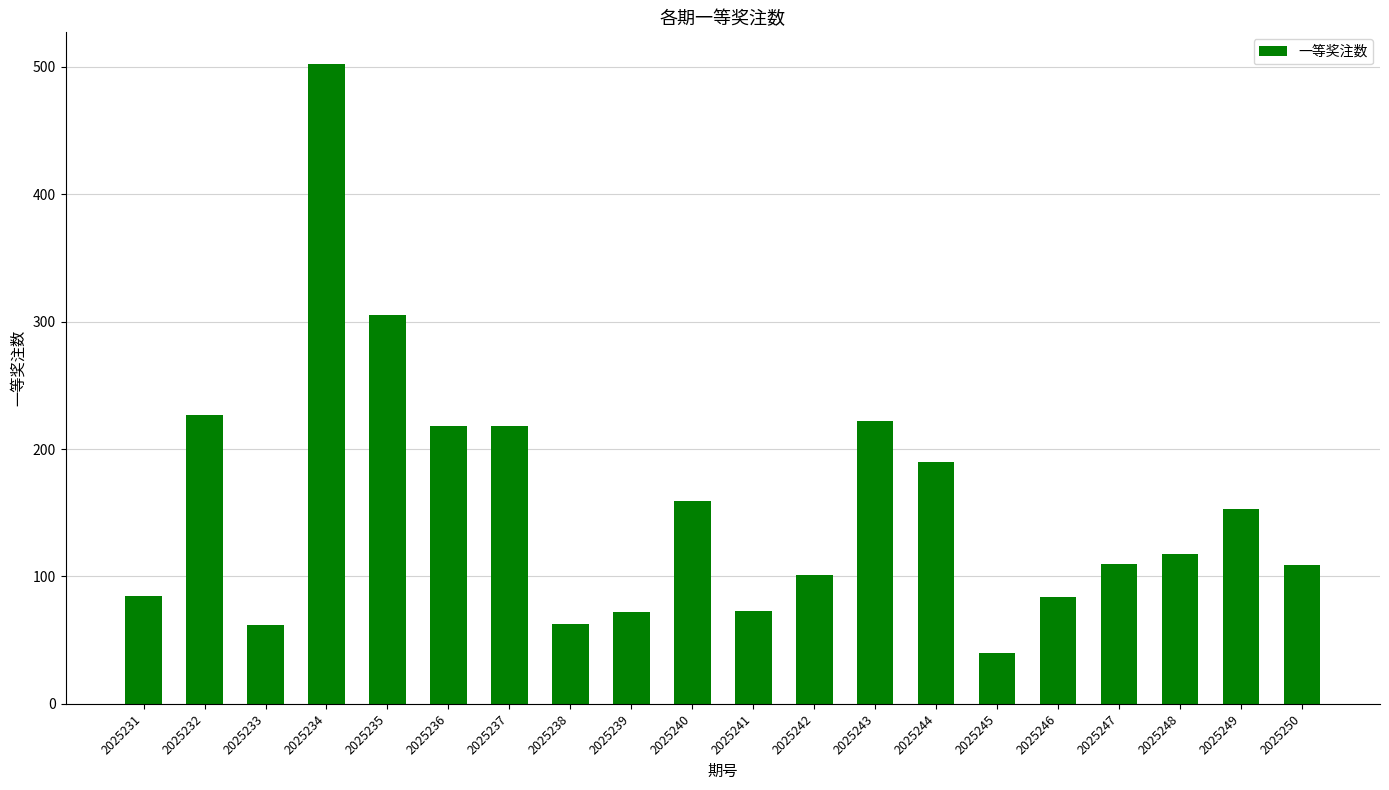

What is the value of the 11th bar from the left?

73